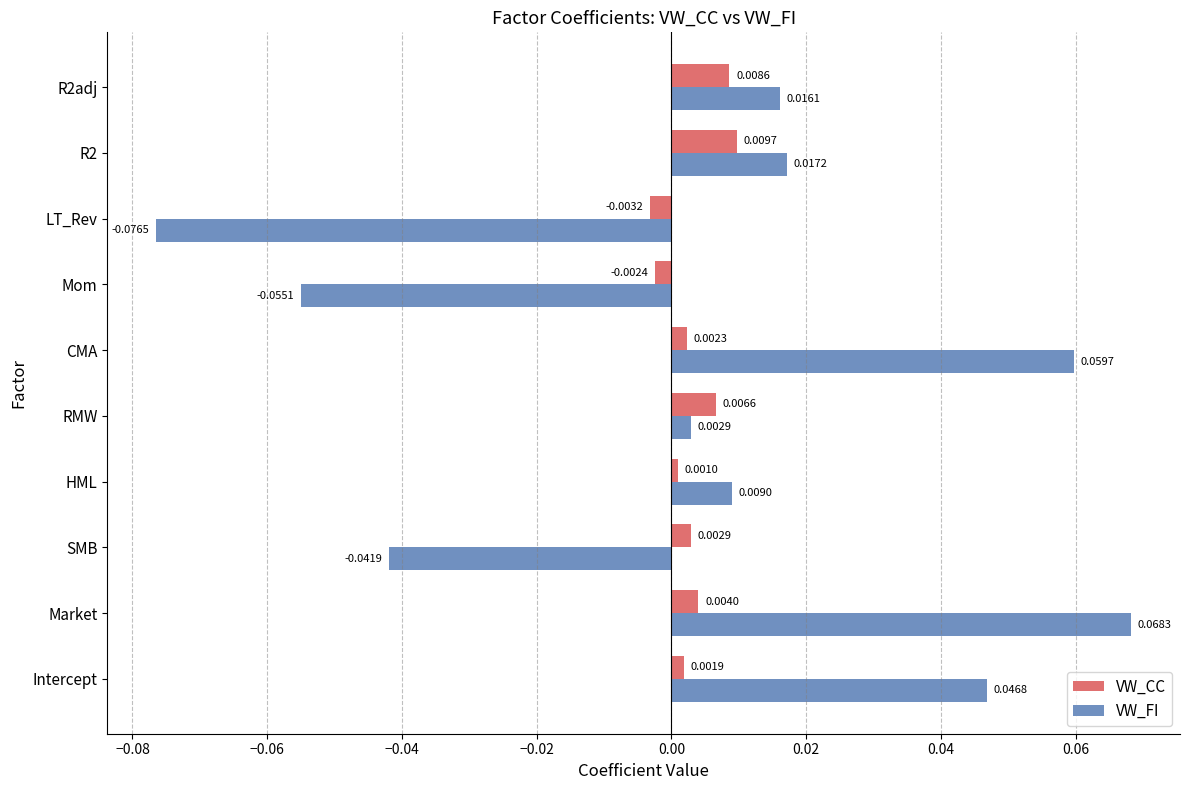

At which category is the sum across all series the highest?

Market